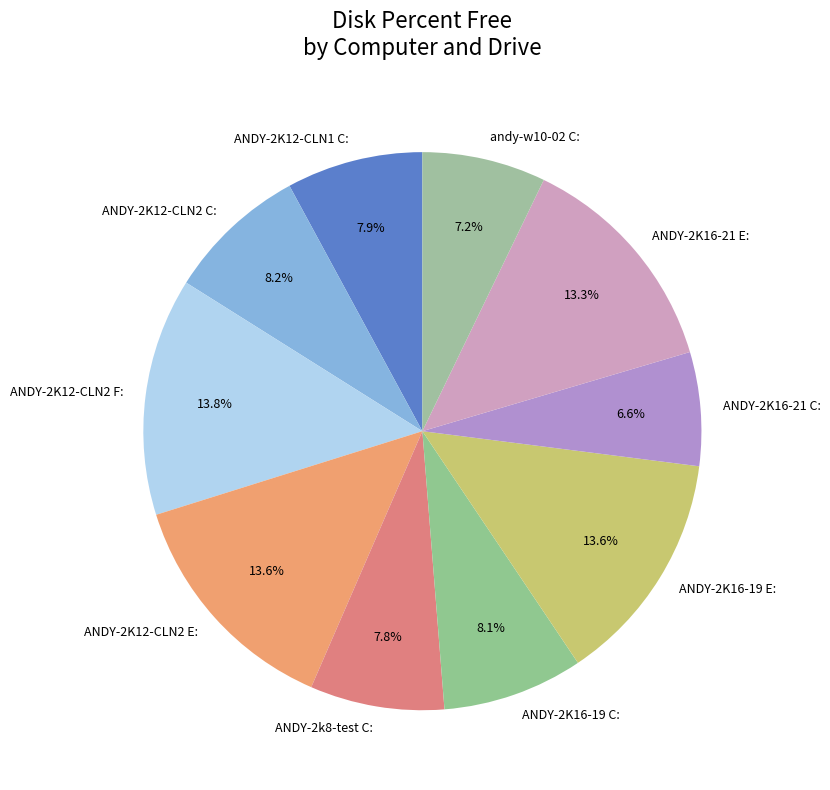

Do ANDY-2K12-CLN2 C: and ANDY-2K16-21 E: together represent more than half of the pie?

No